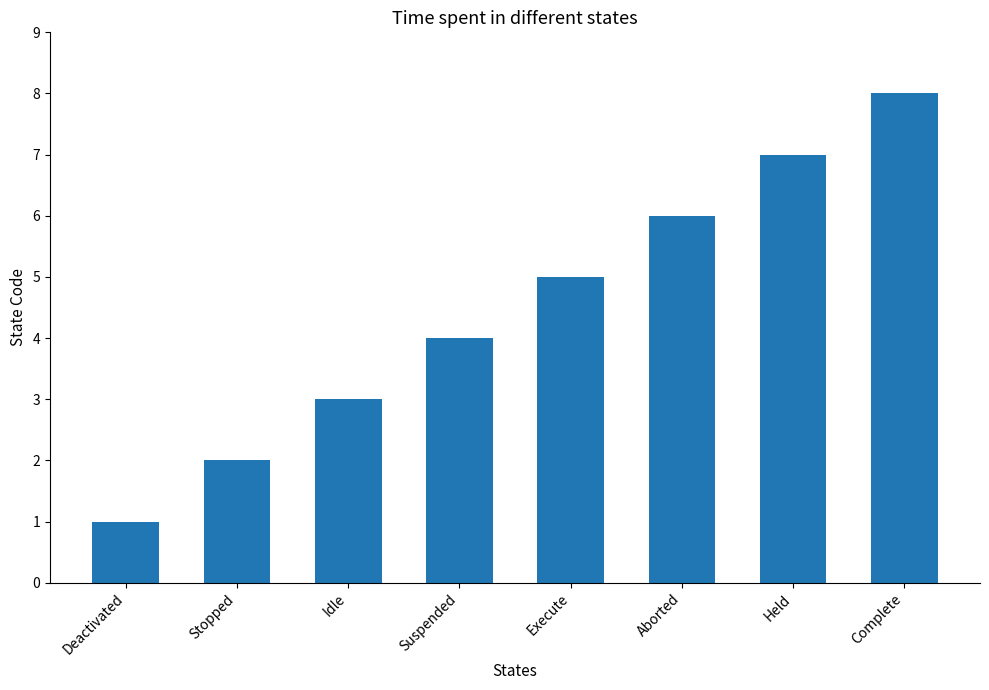

What is the difference between the values at Held and Stopped?

5